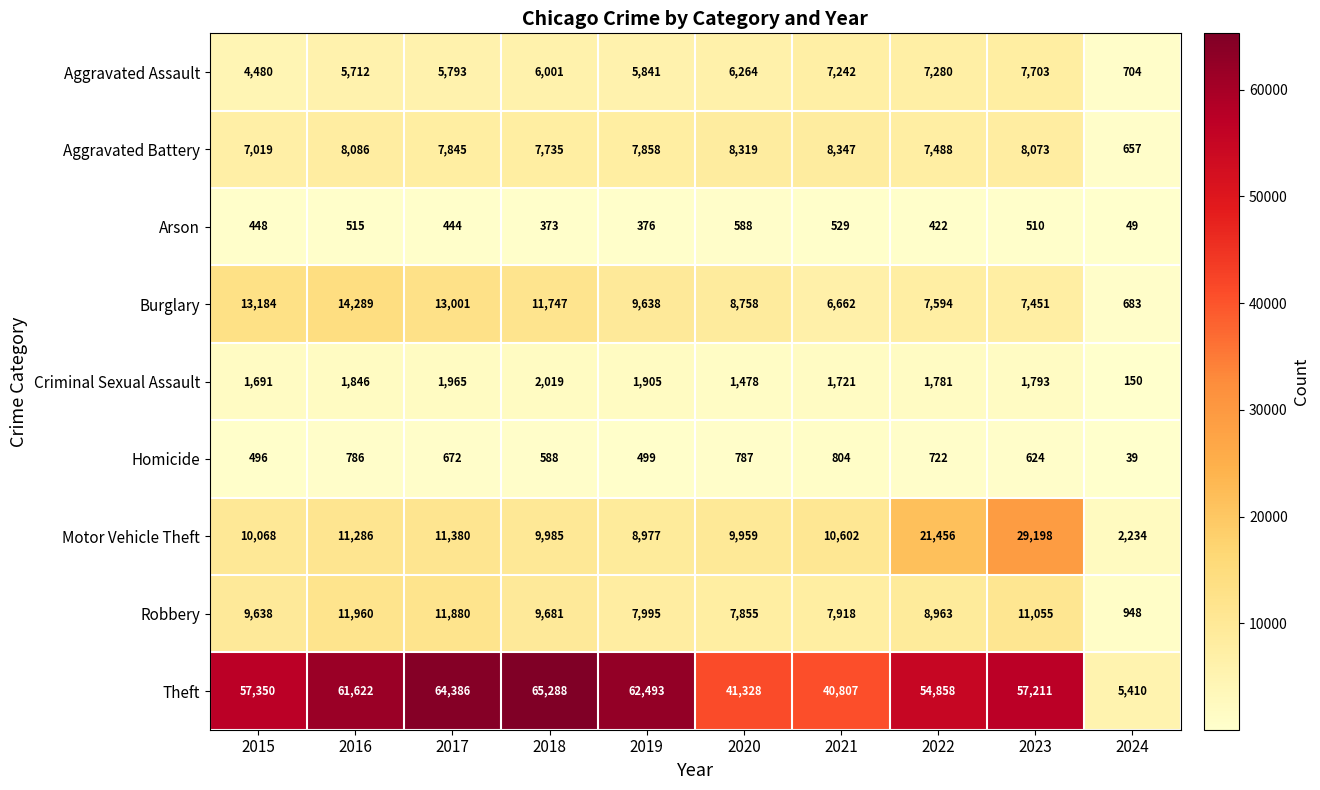

Is it true that Homicide equals 786 at 2016?

True